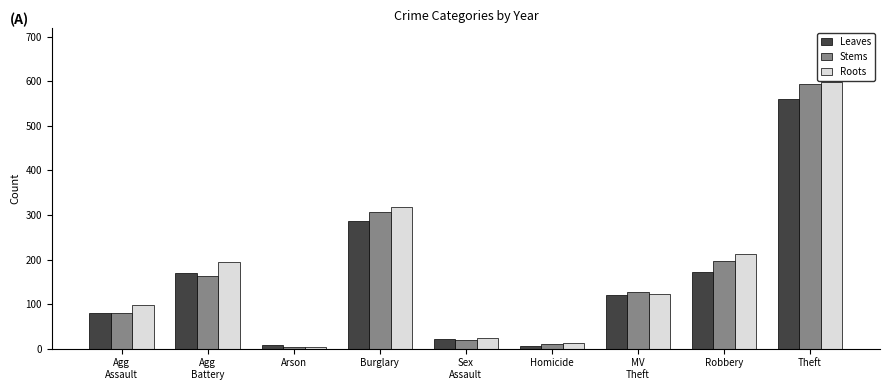

At which label is Roots closest to 301?

Burglary